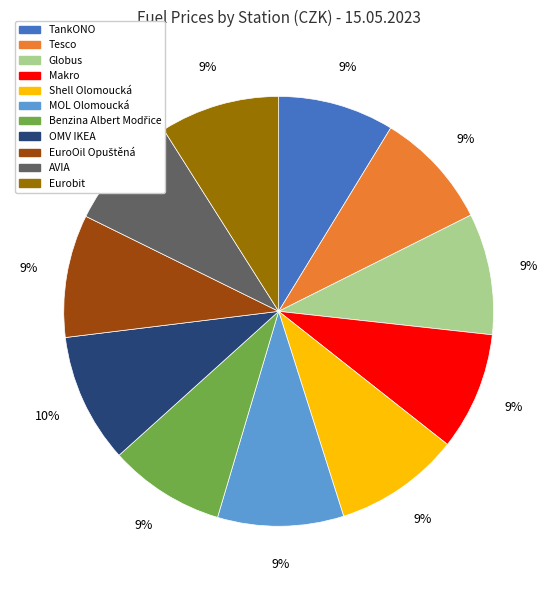

How many segments does this pie chart have?

11